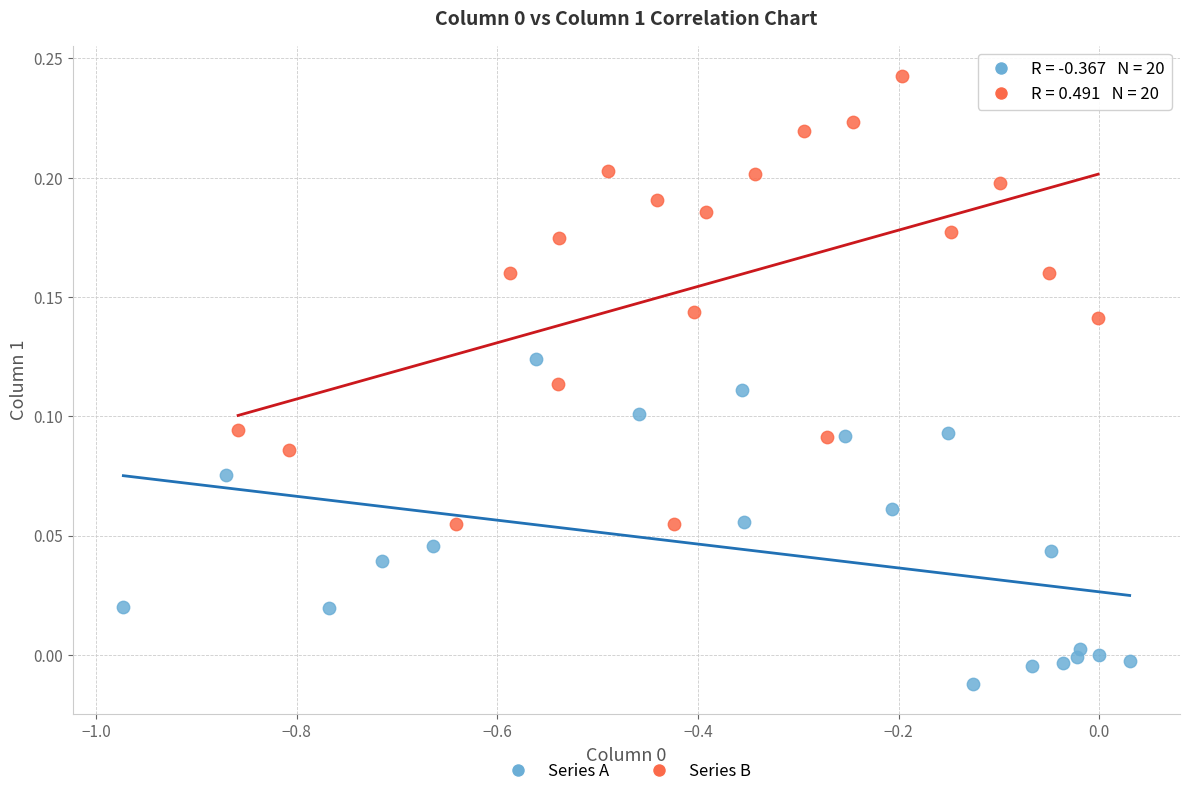

Which series contains the lowest Y value?

Series A